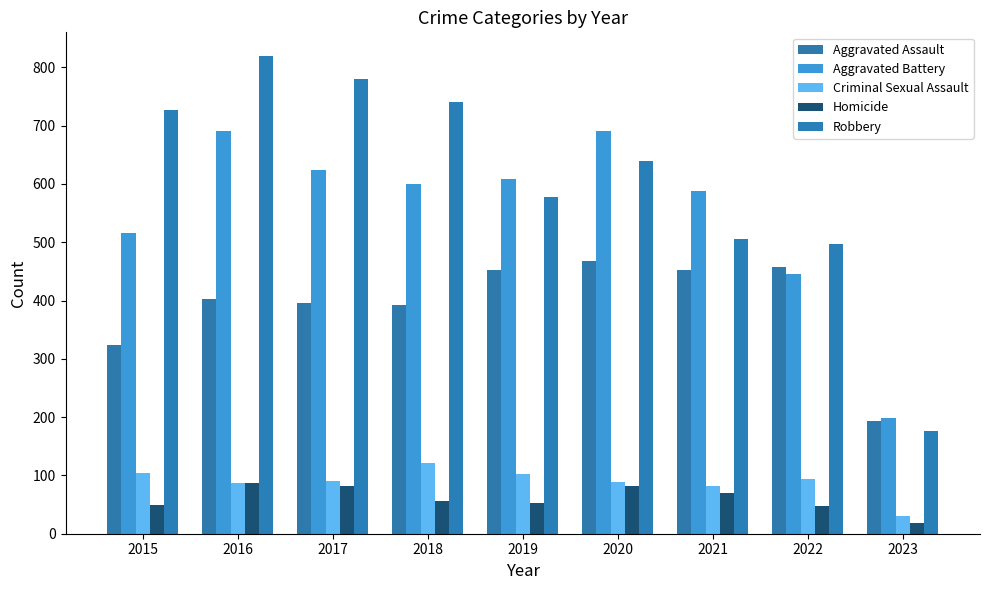

Which category has the lowest value in the Aggravated Assault series?

2023